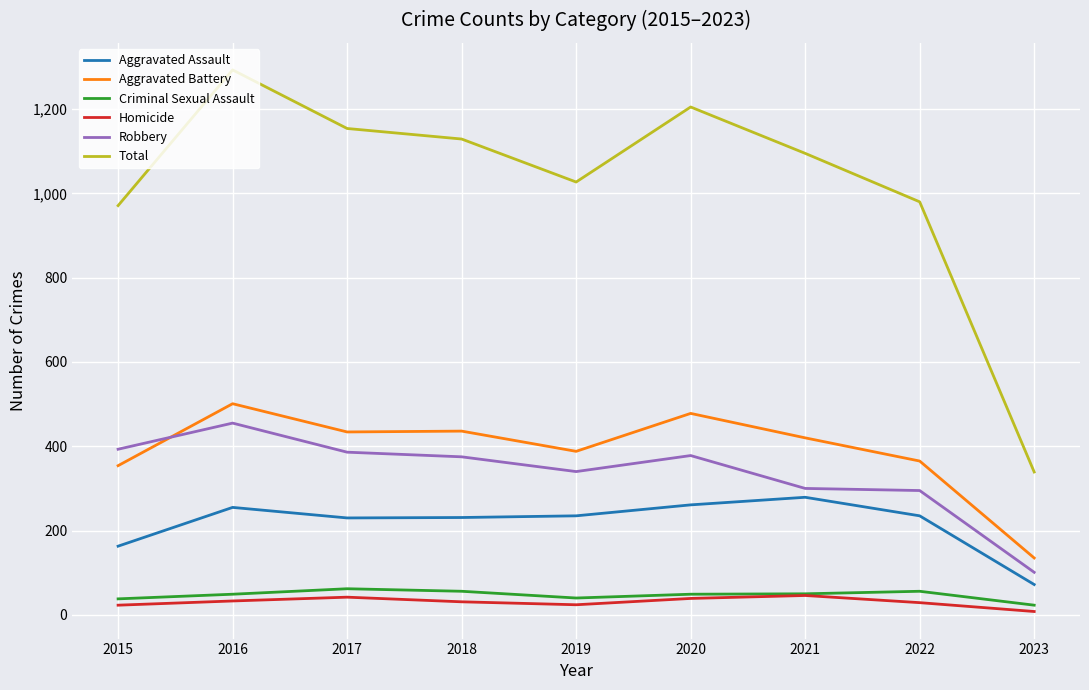

At how many categories does at least one series exceed 877?

8